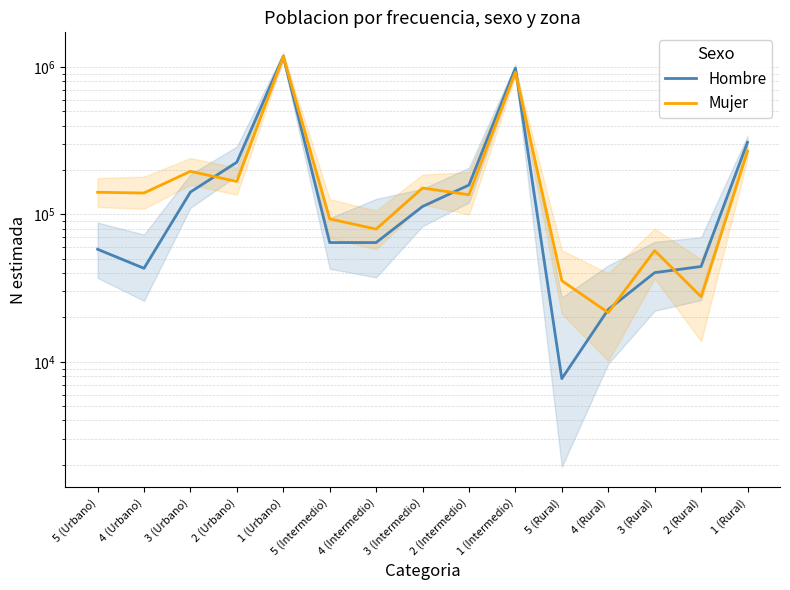

Which series has the largest range (max minus min)?

Hombre